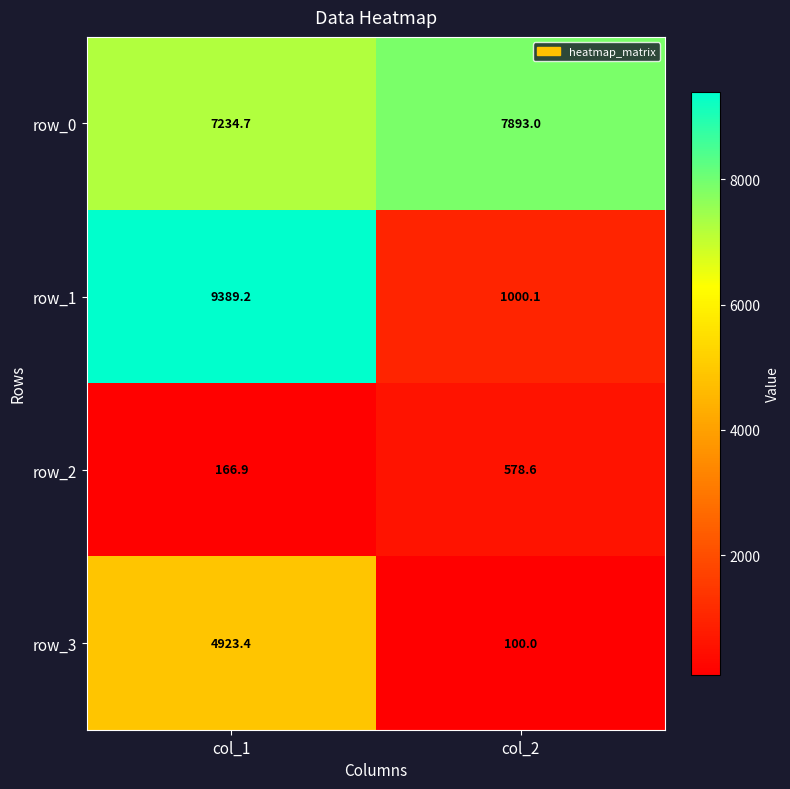

At how many categories does at least one series exceed 5204?

2